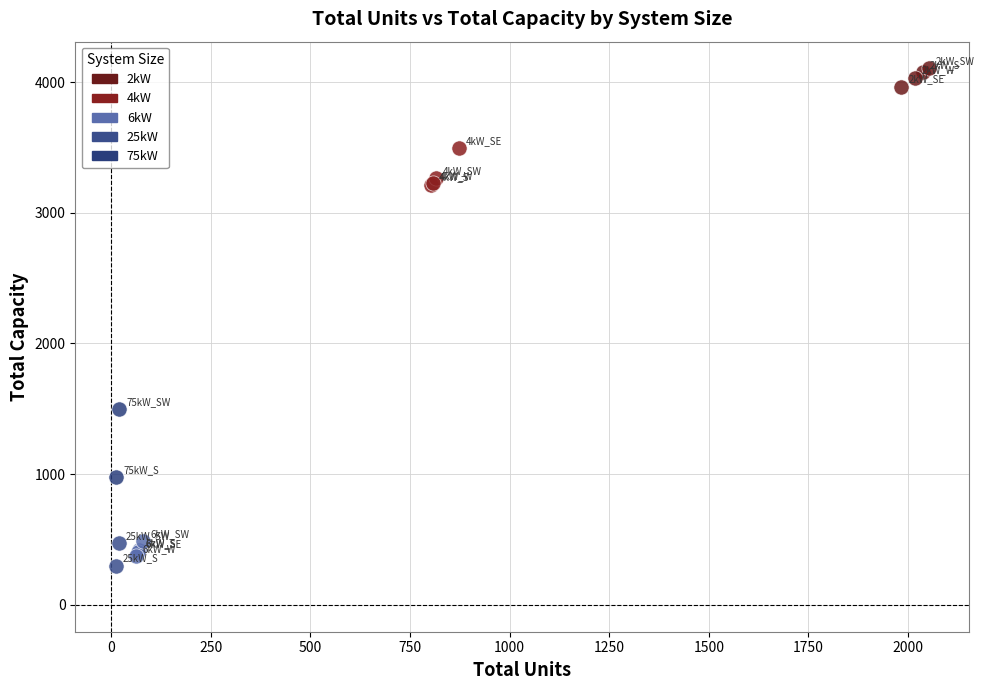

Which series contains the lowest Y value?

25kW